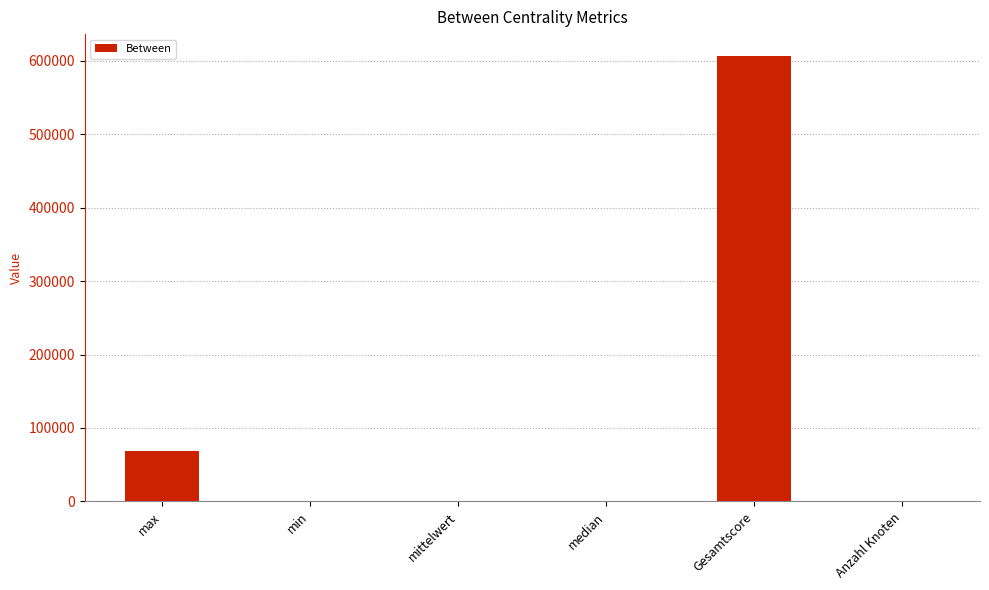

What is the ratio of the value at max to the value at mittelwert?

92.0